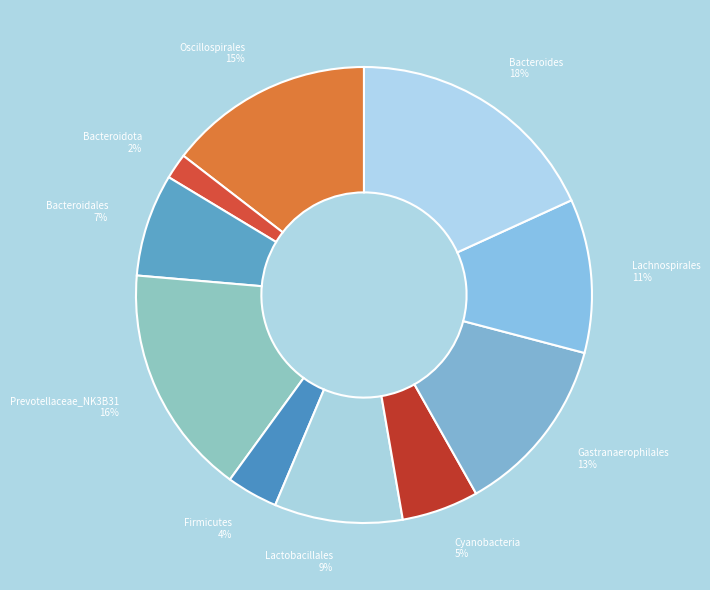

Do Oscillospirales and Bacteroidota together represent more than half of the pie?

No